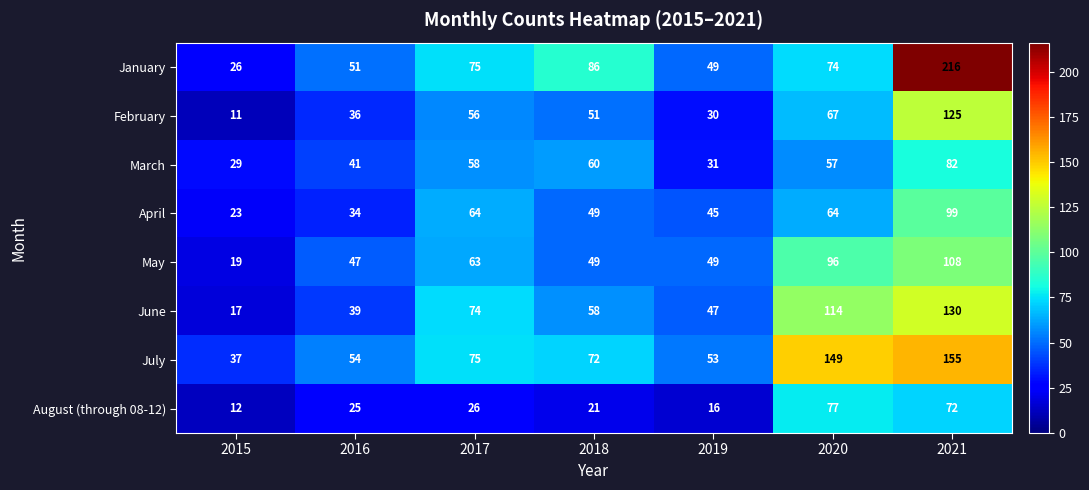

What is the difference between the April values at 2016 and 2015?

11